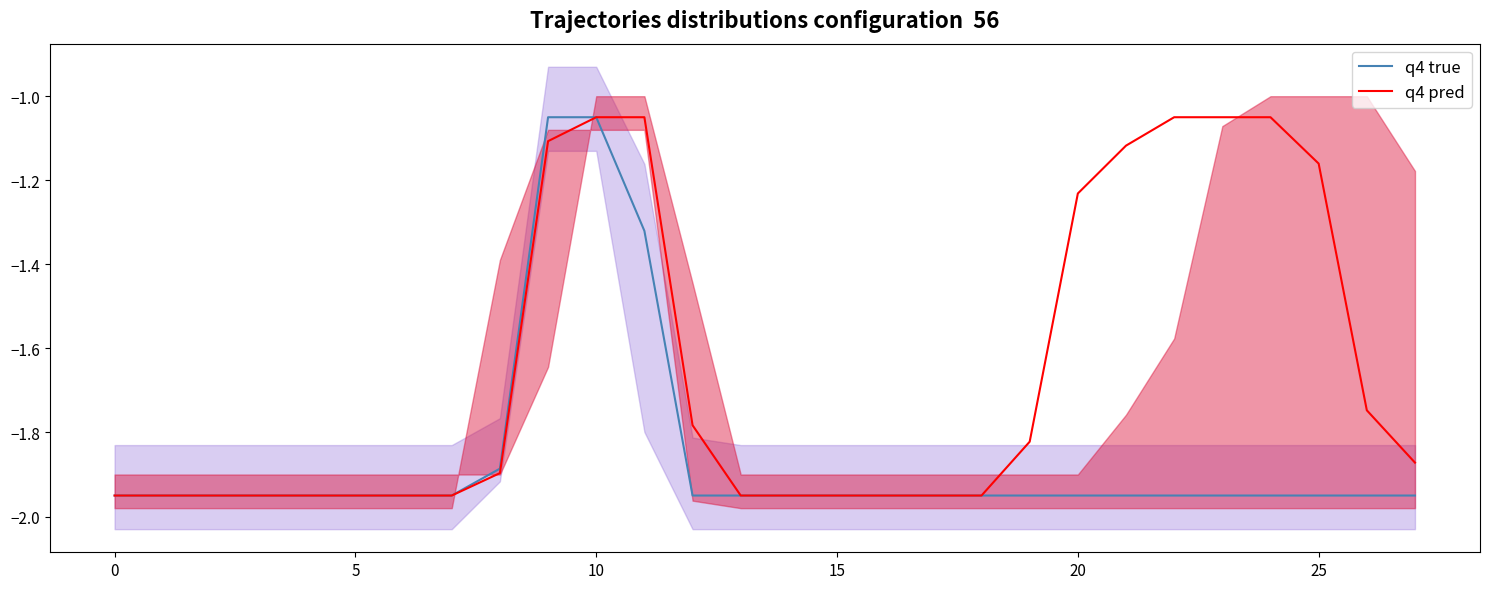

Count the number of data series in this chart.

2